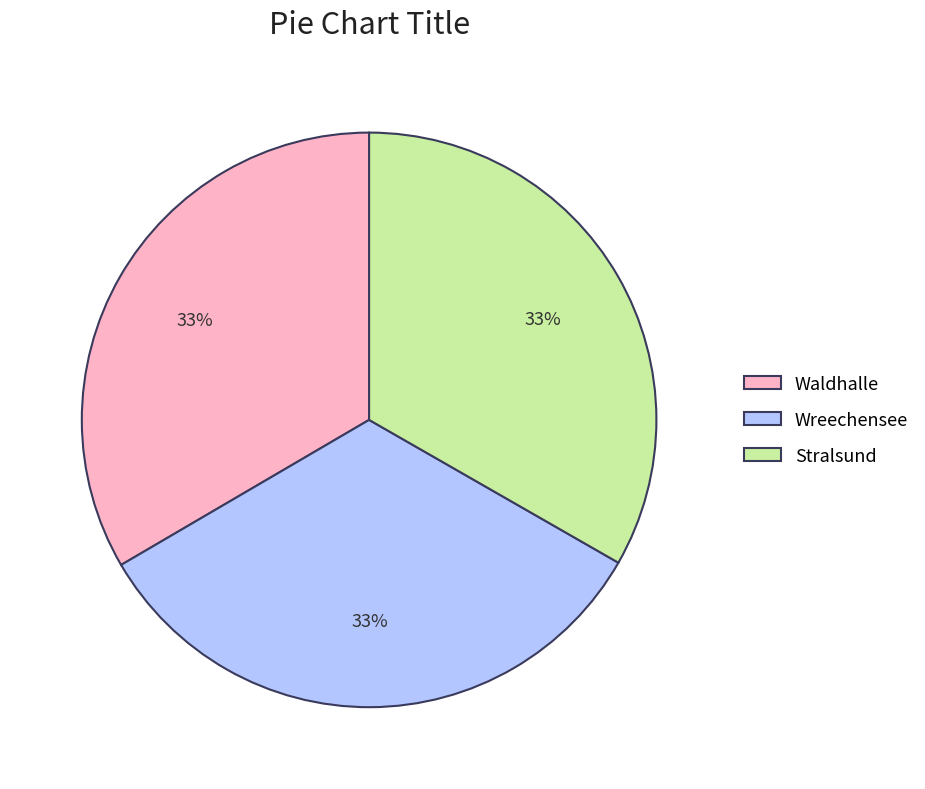

How many slices are in this pie chart?

3